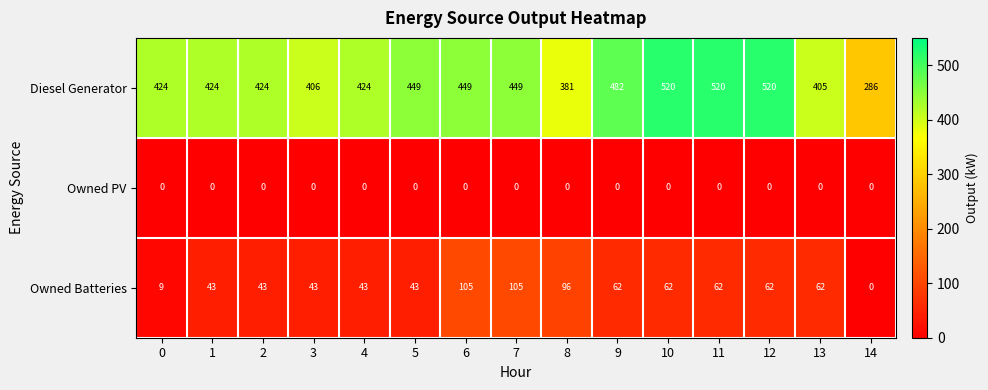

How many series are shown in this chart?

3